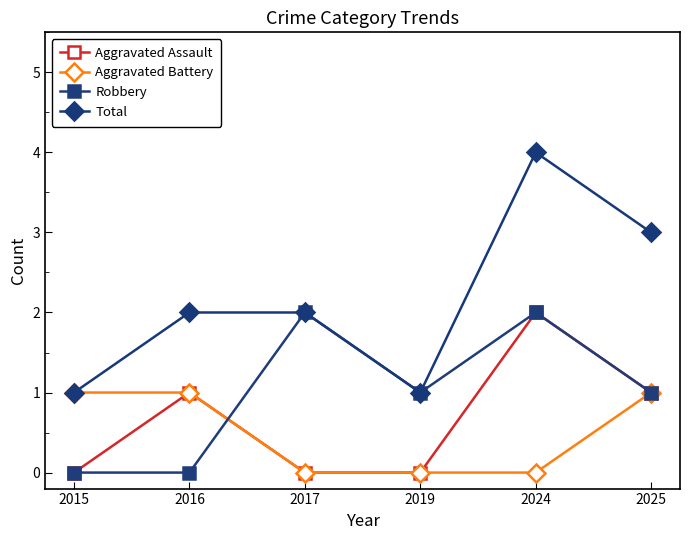

What are all the series names shown in the legend?

Aggravated Assault, Aggravated Battery, Robbery, Total